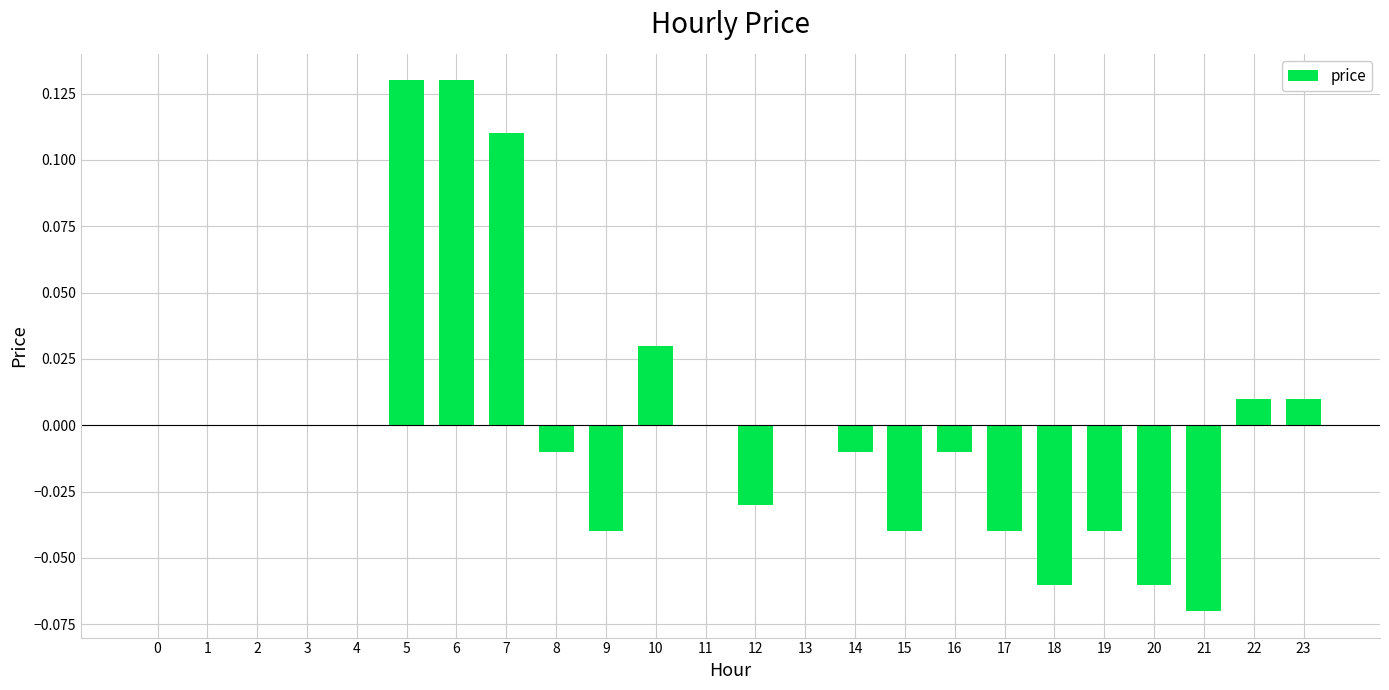

Which has a higher value, 8 or 11?

11